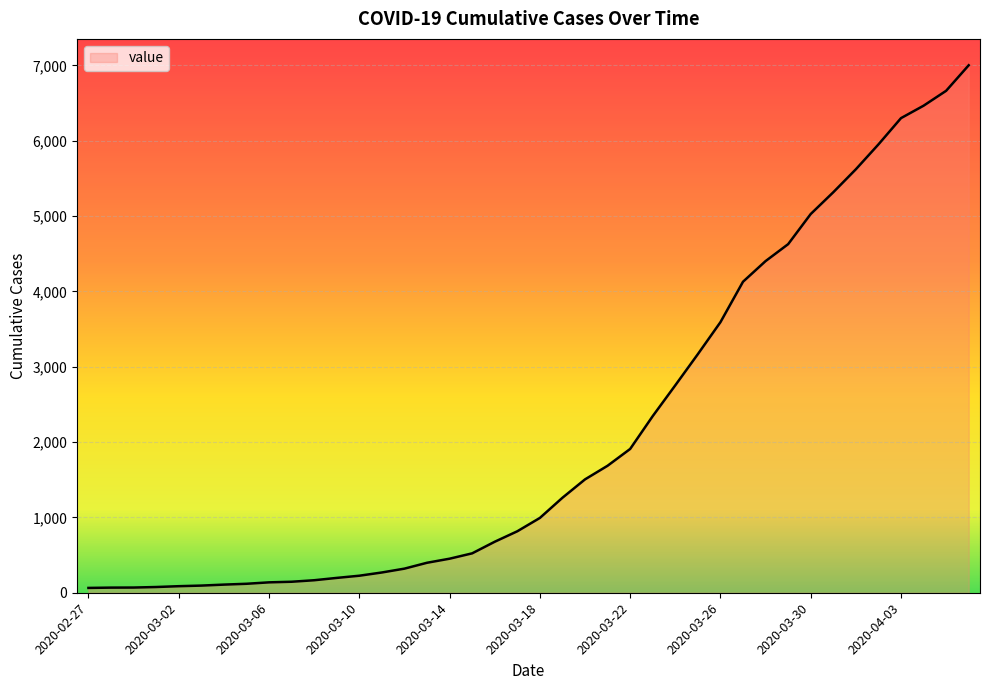

What is the sum of all values?

85740